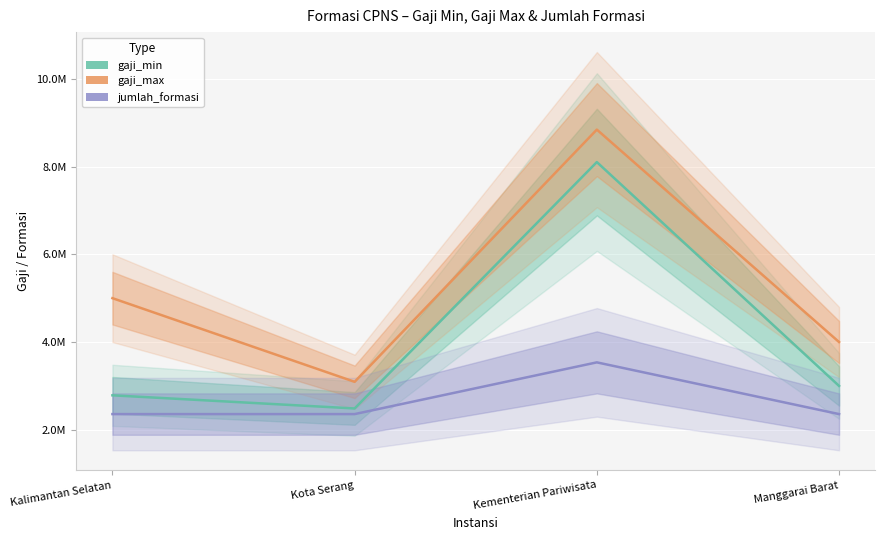

At how many categories does at least one series exceed 5140934?

1